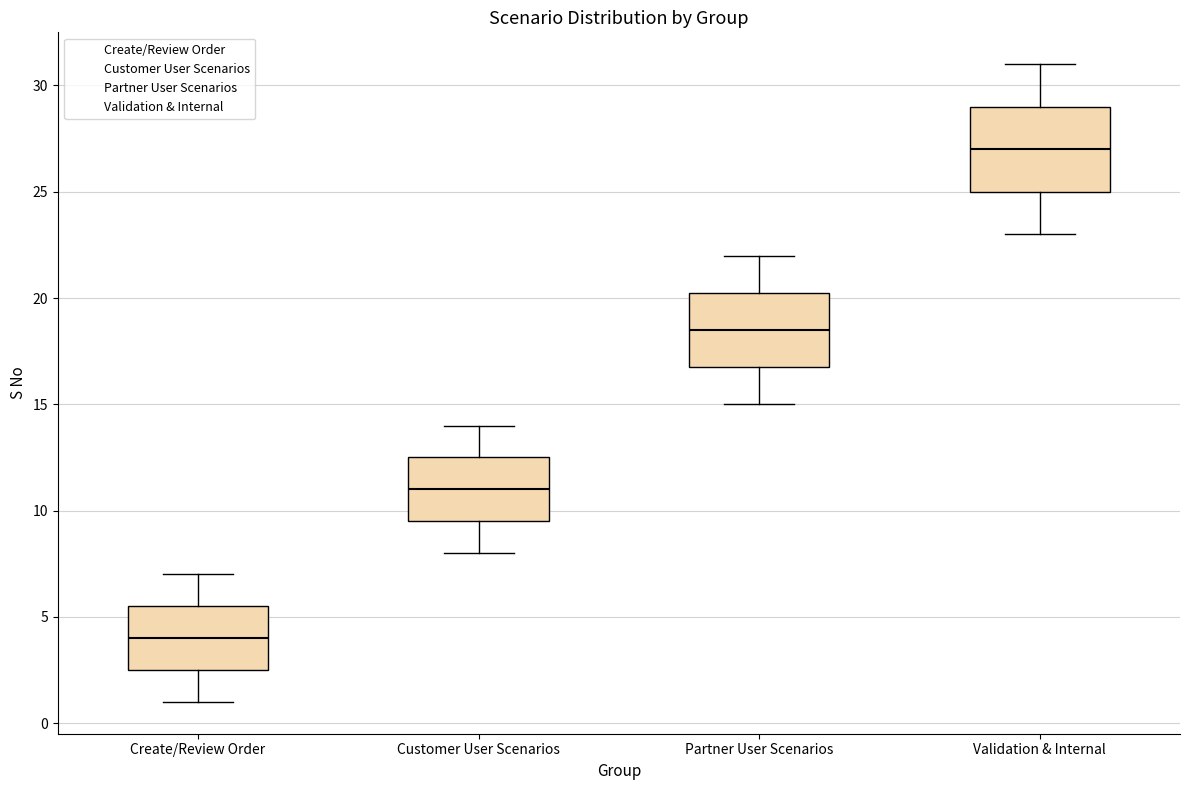

Comparing the boxes themselves (not the whiskers), which one is the tallest?

Validation & Internal